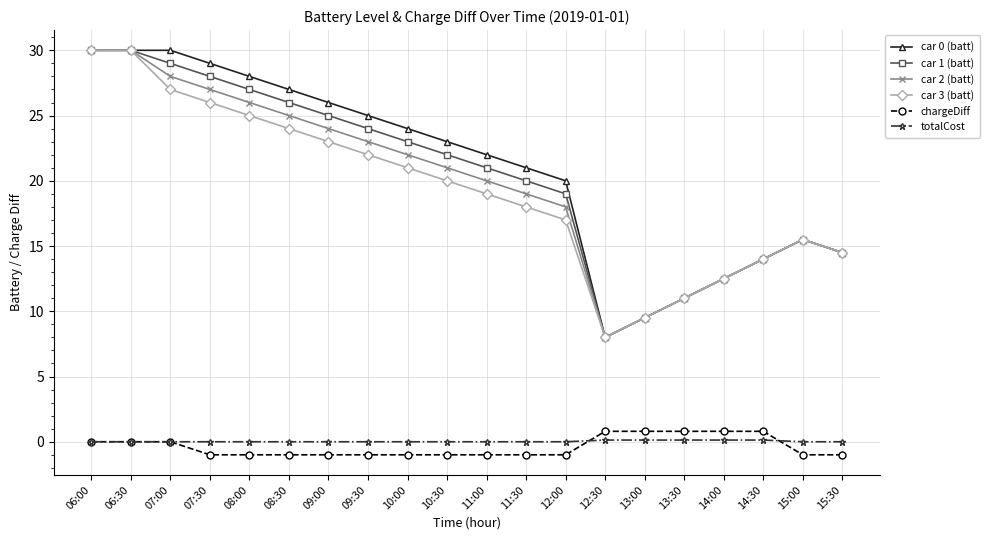

How many data points in chargeDiff are above -1?

8